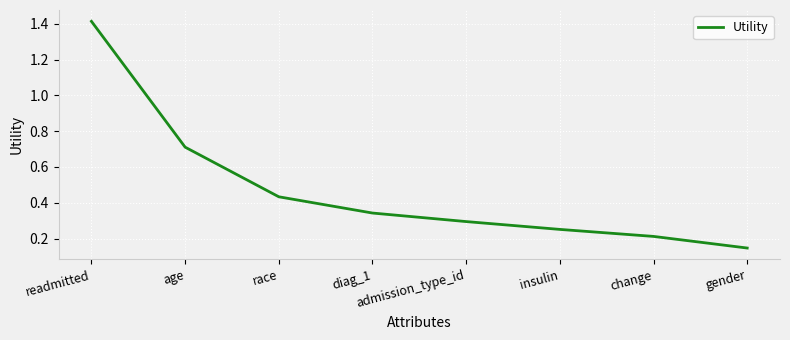

How many categories are shown in the chart?

8